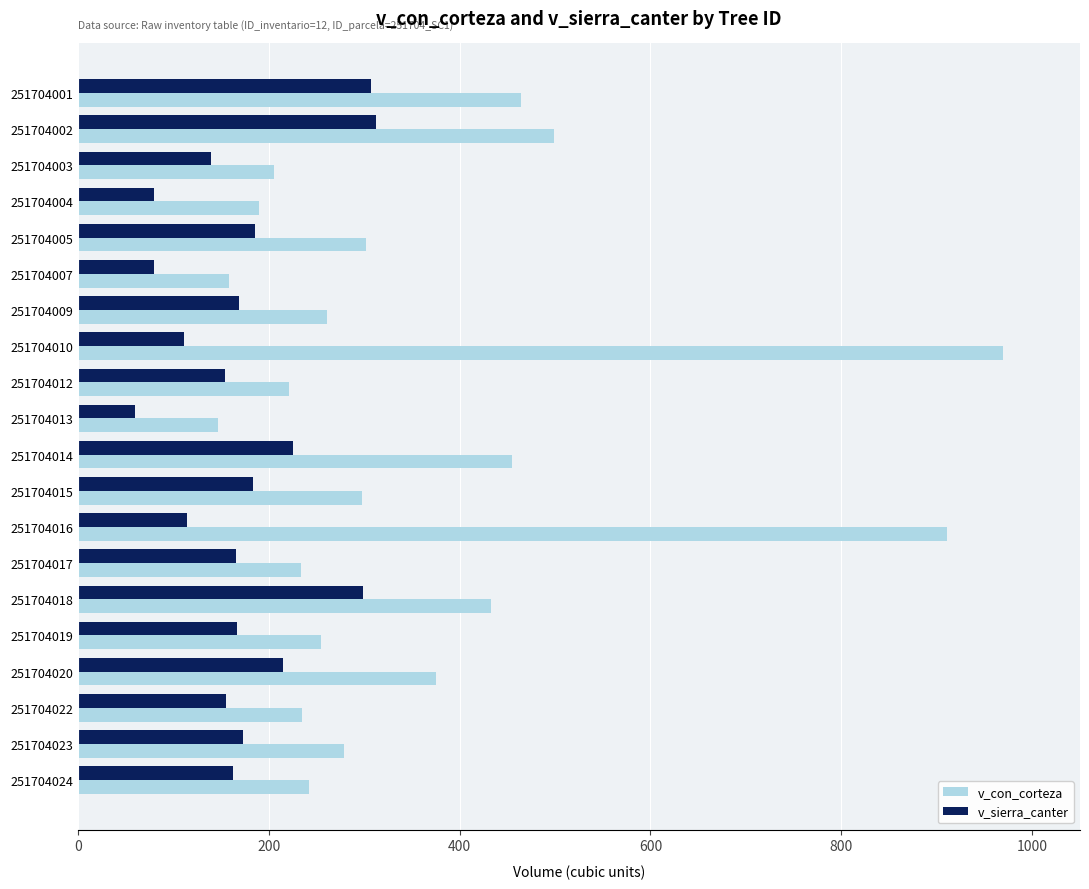

Rank the series by their average value, from lowest to highest.

v_sierra_canter, v_con_corteza